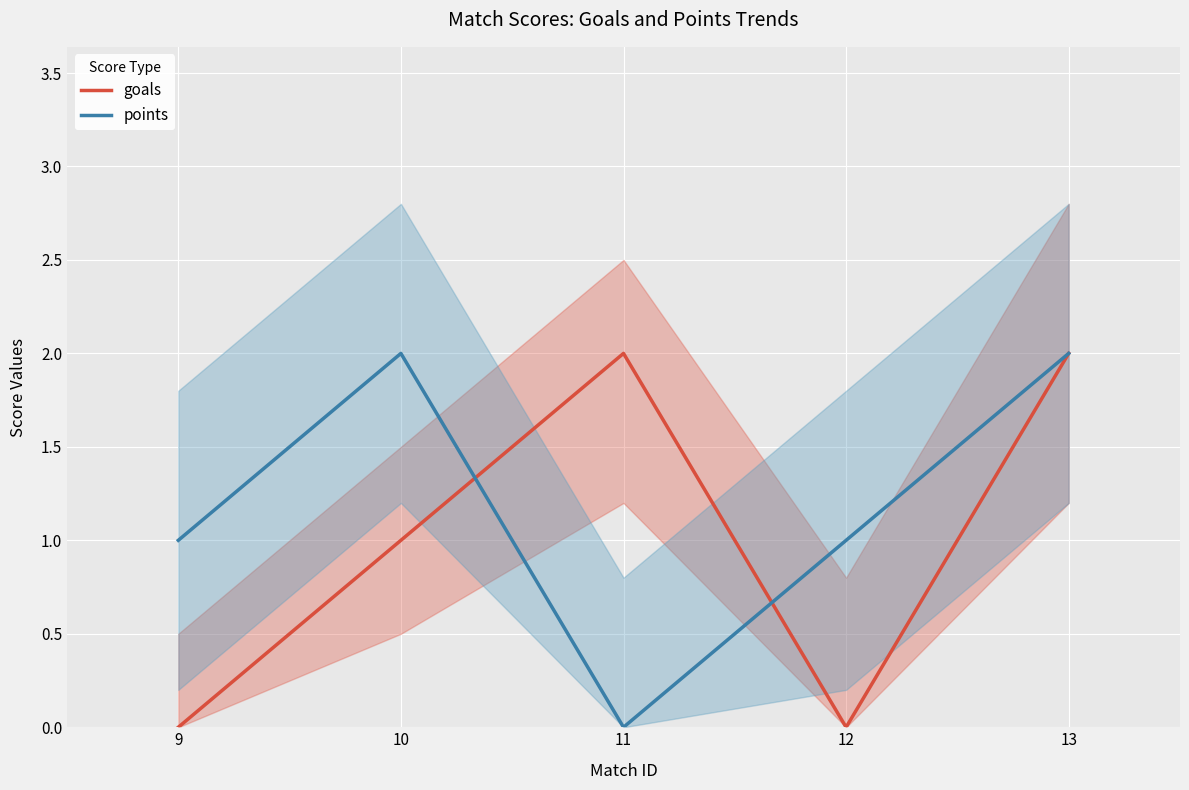

List the series in order of their peak value, lowest first.

goals, points